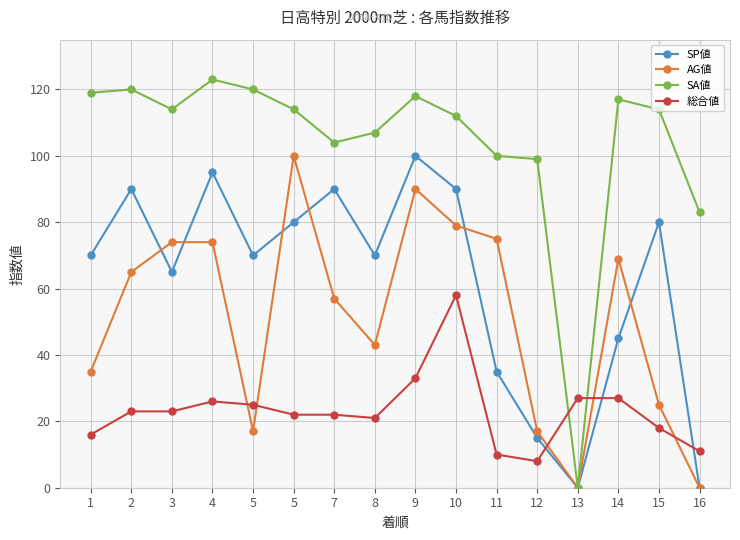

What is the total value across all series at 4?

318